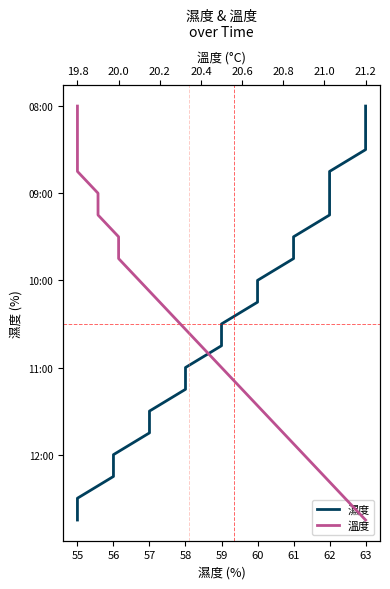

At how many categories does at least one series exceed 9?

10